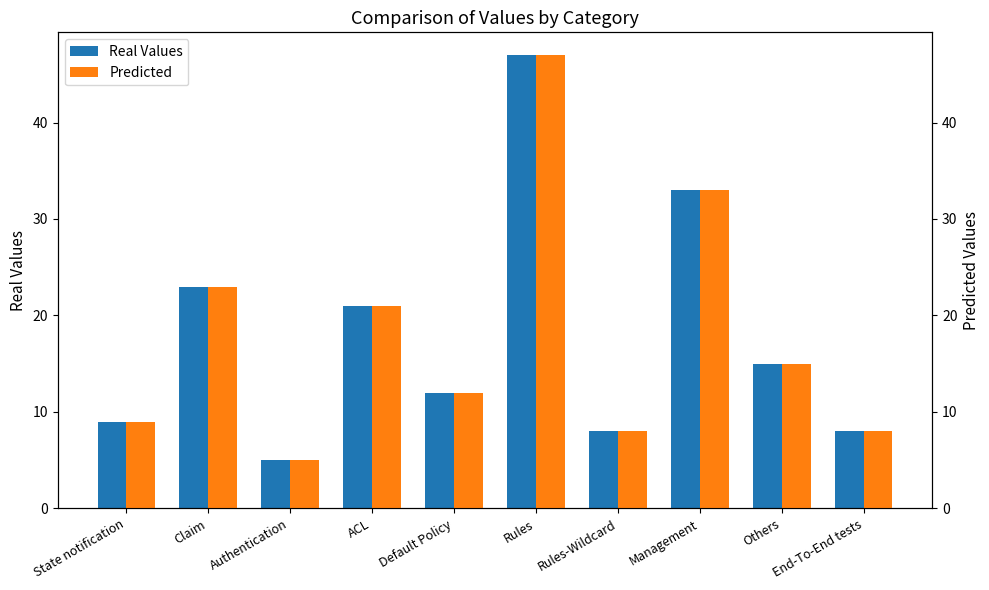

Reading left to right, extract all data points from this chart.

Real Values: State notification=9	Claim=23	Authentication=5	ACL=21	Default Policy=12	Rules=47	Rules-Wildcard=8	Management=33	Others=15	End-To-End tests=8
Predicted: State notification=9	Claim=23	Authentication=5	ACL=21	Default Policy=12	Rules=47	Rules-Wildcard=8	Management=33	Others=15	End-To-End tests=8